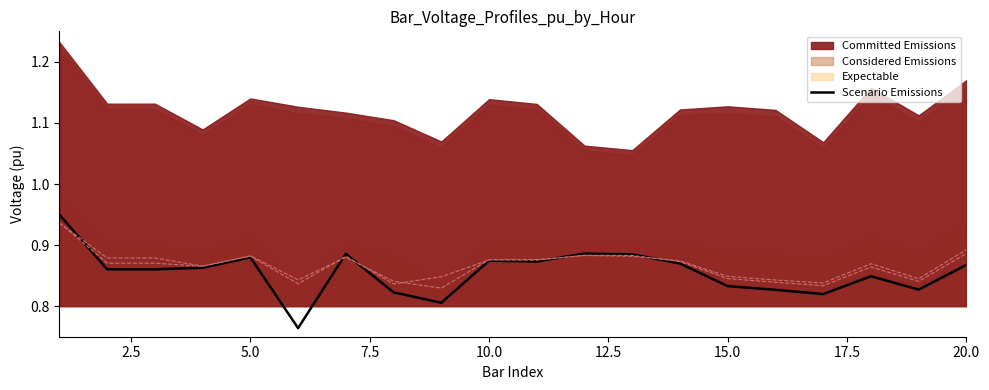

What is the minimum value shown in the chart?

0.8